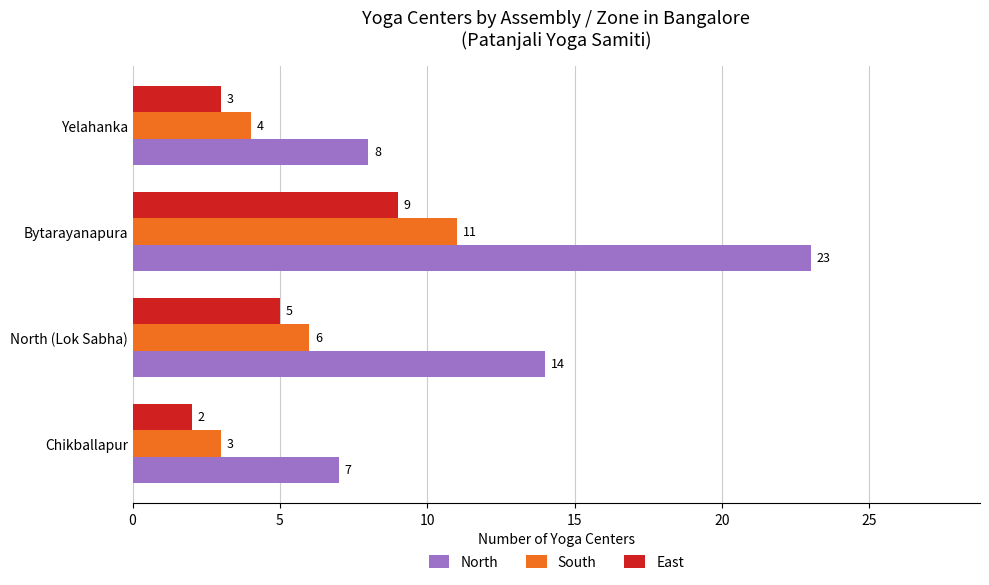

What is the approximate value of North at Yelahanka?

8